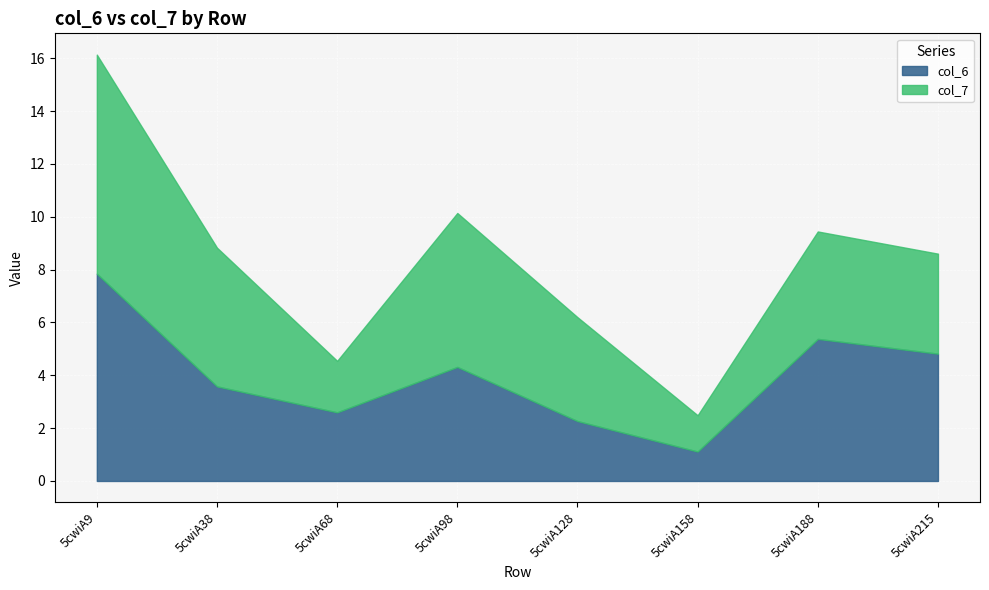

What is the difference between the highest and lowest values at 5cwiA98?

1.5